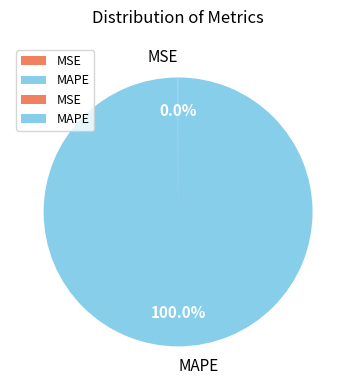

Which slice is the largest?

MAPE